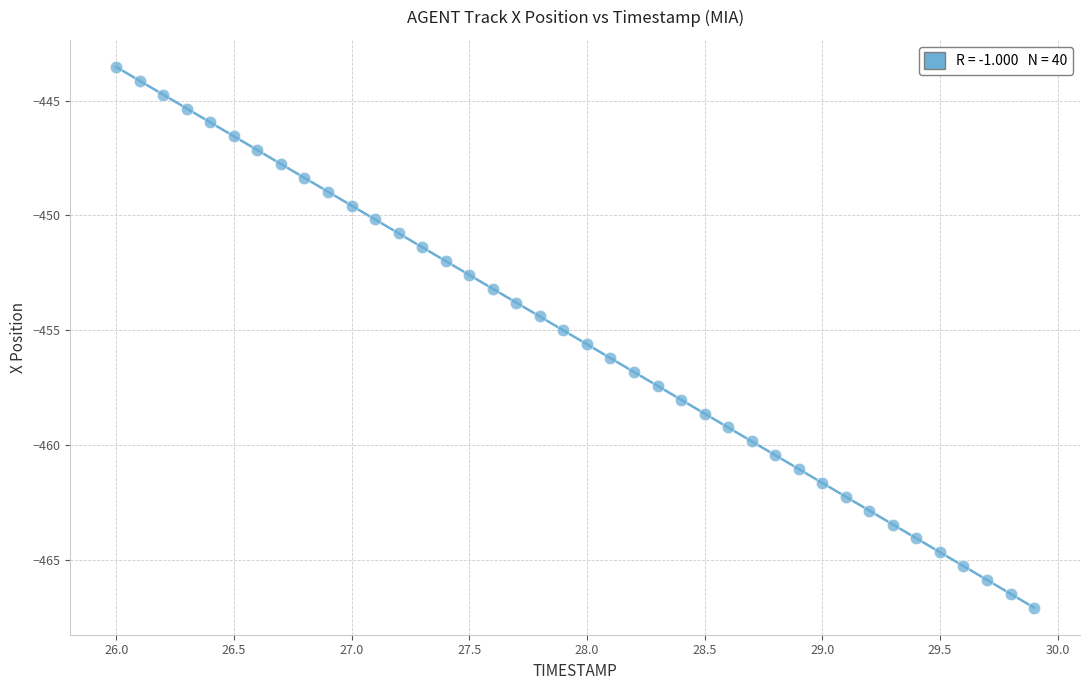

What is the range of X values (max minus min)?

3.9